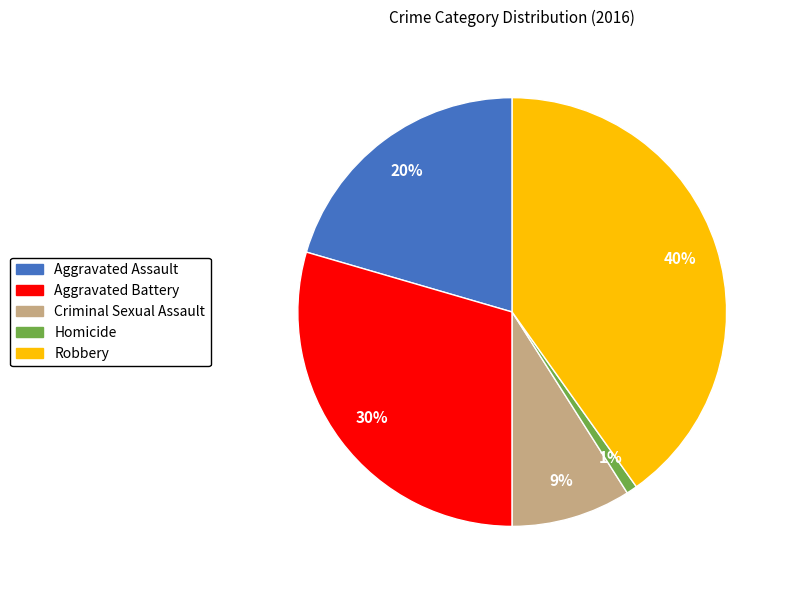

True or false: Criminal Sexual Assault accounts for 9% of the total.

True